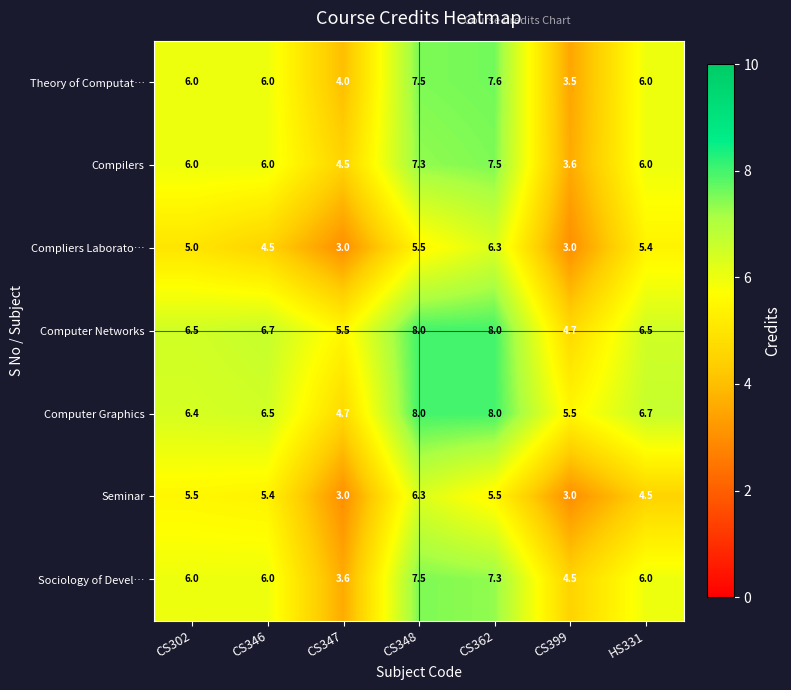

What is the total value across all series at HS331?

41.1